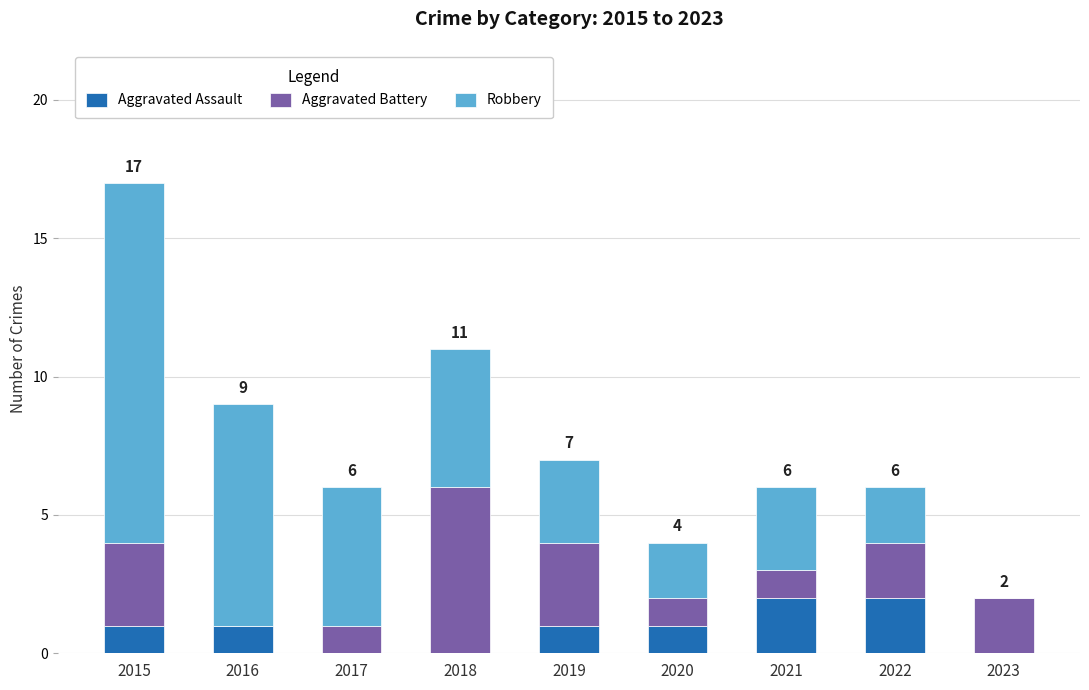

Is it true that Aggravated Assault equals 2 at 2021?

True